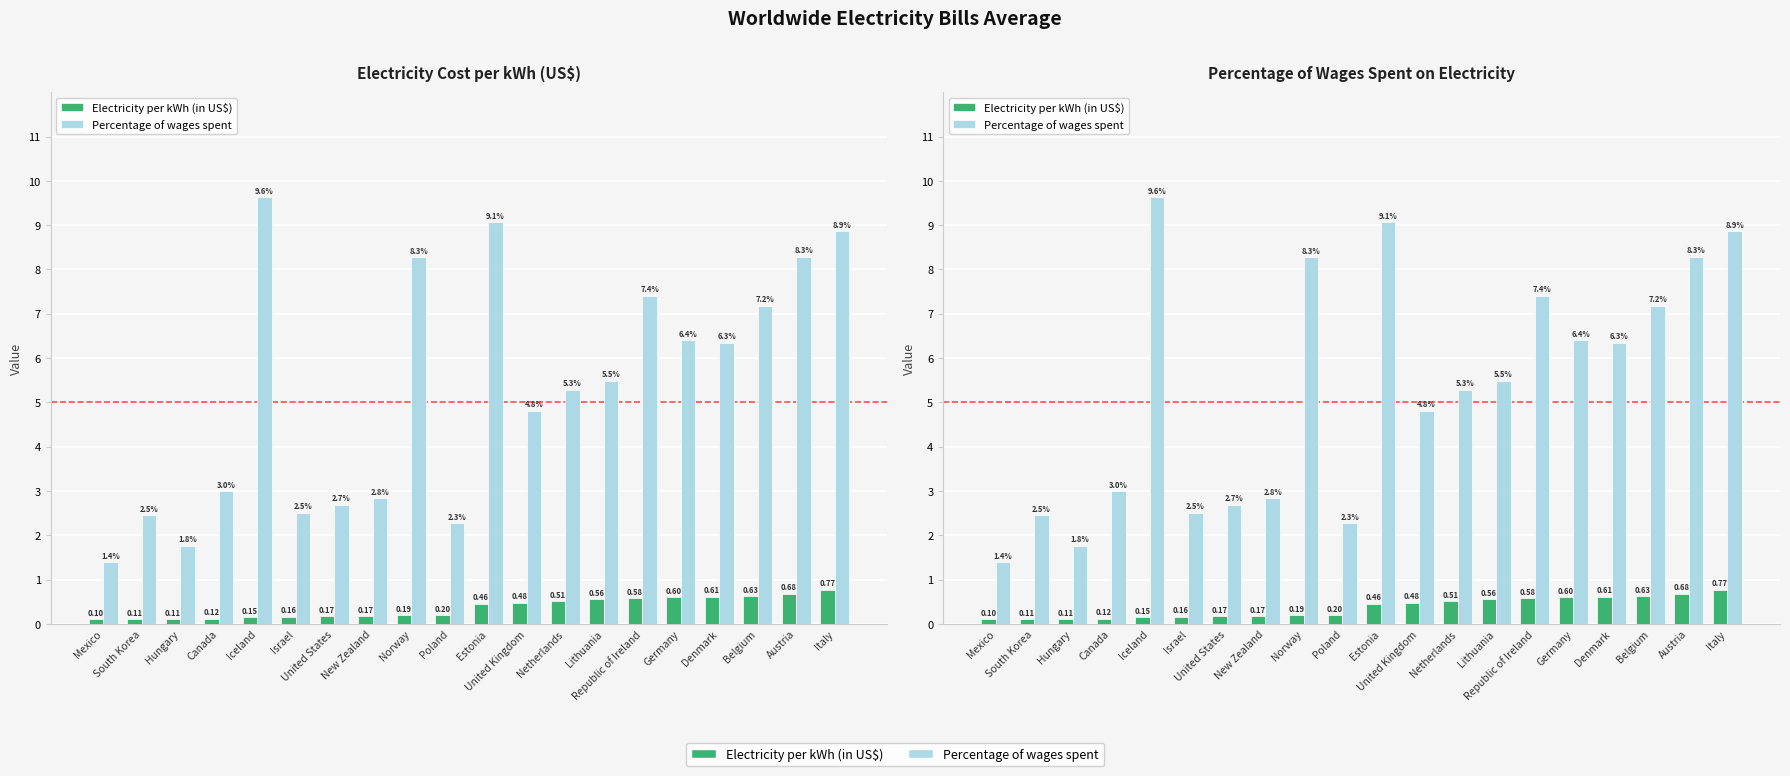

What is the difference between the maximum and minimum values in the Percentage of wages spent series?

8.2